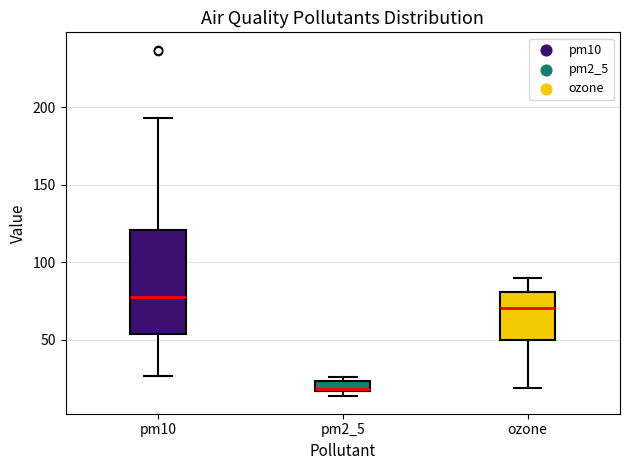

Where does the upper whisker of the box for ozone end on the y-axis? The values are not printed on the chart, so give them approximately, as read against the axis.

90